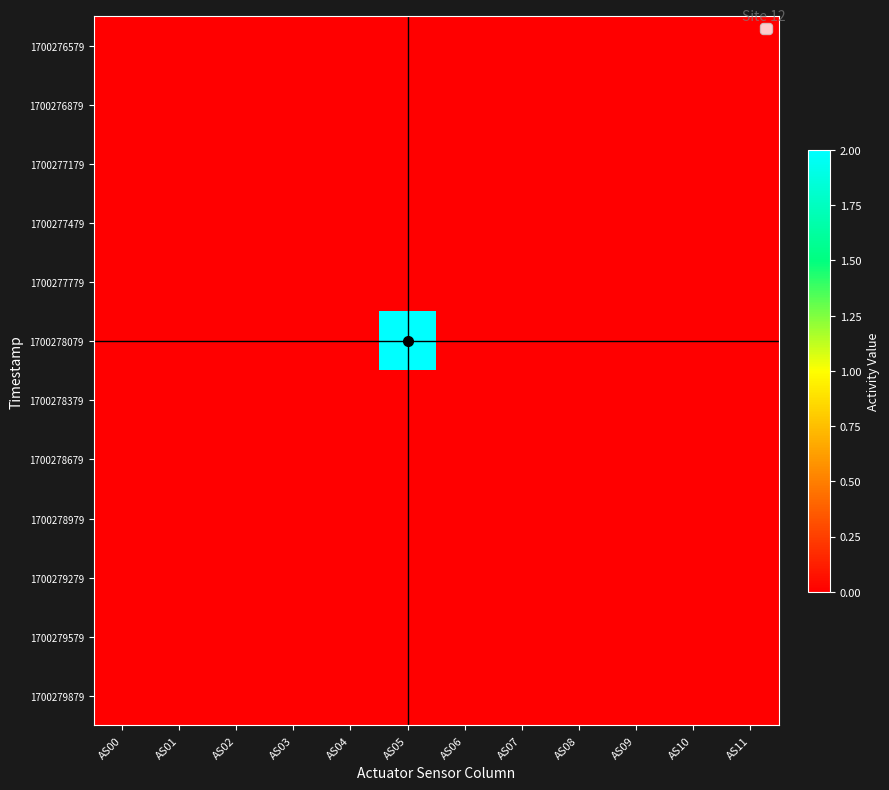

At how many categories does at least one series exceed 0?

1